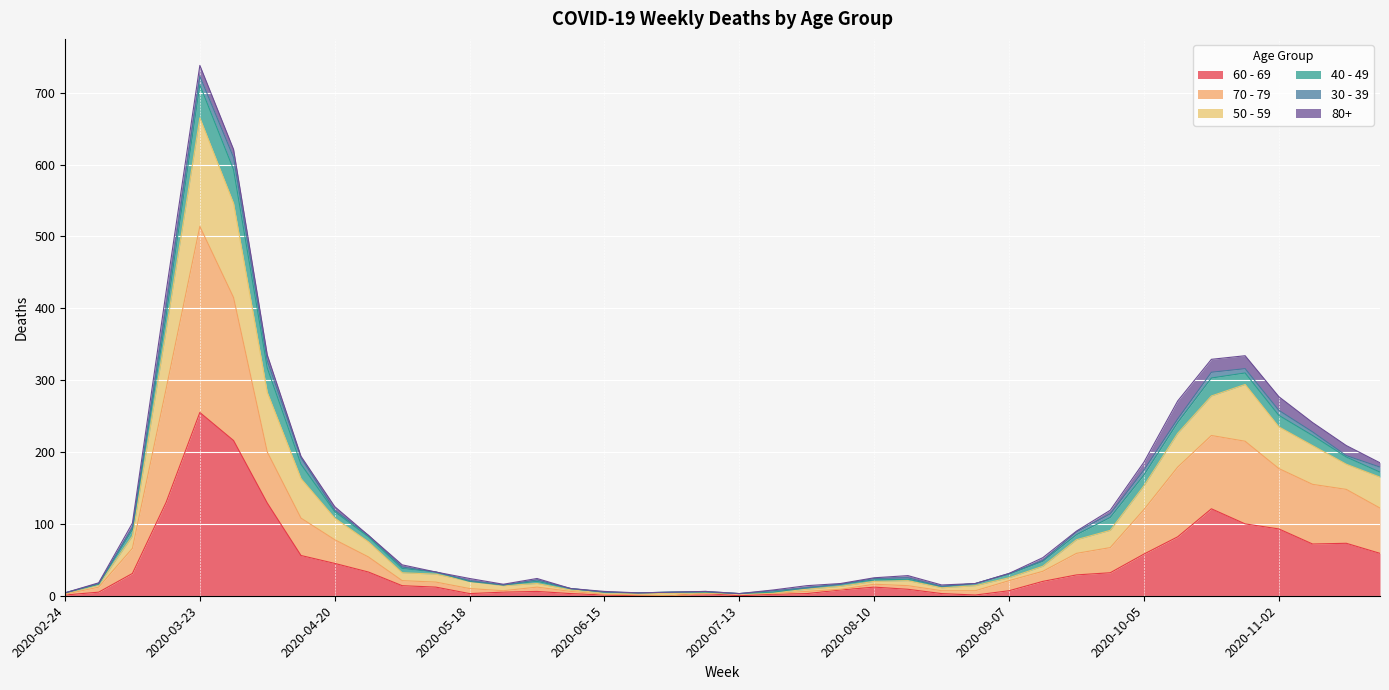

Which category has the highest value in the 60 - 69 series?

2020-03-23